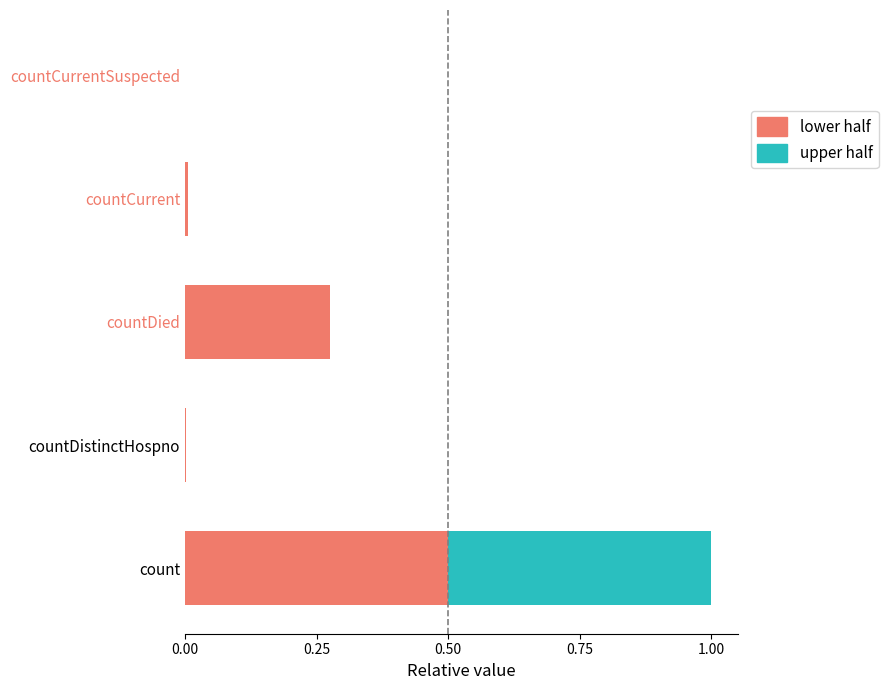

At which category is the sum across all series the highest?

count